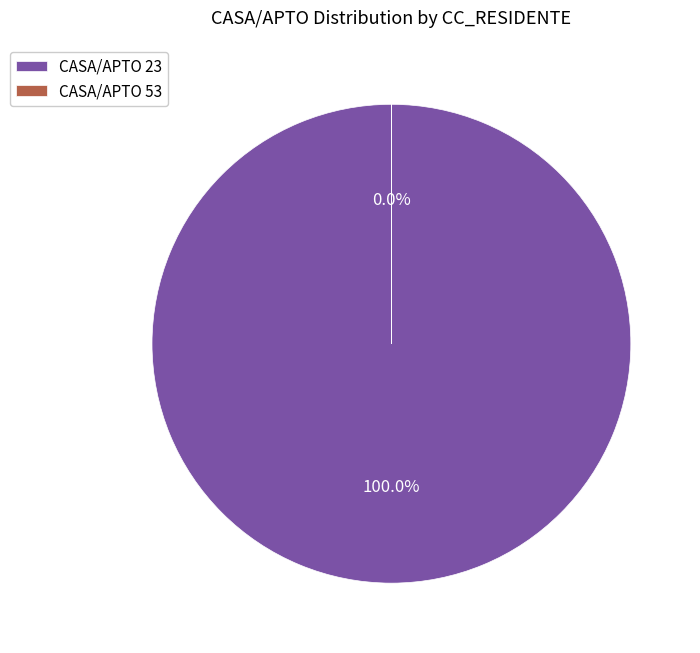

How many slices are in this pie chart?

2